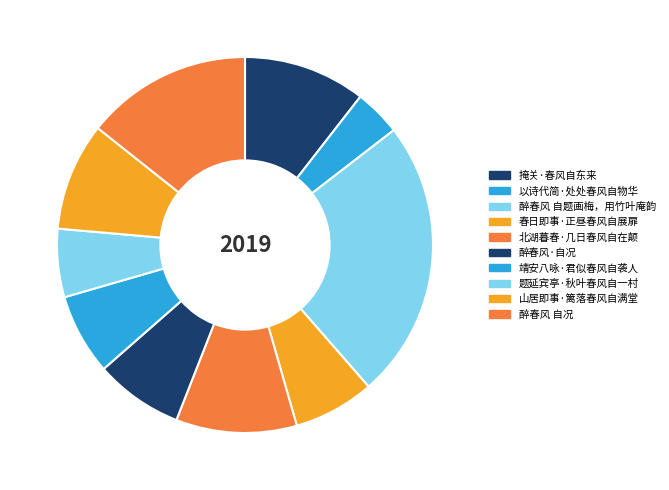

To the nearest percent, what percentage of the pie is 醉春风 自况?

14%